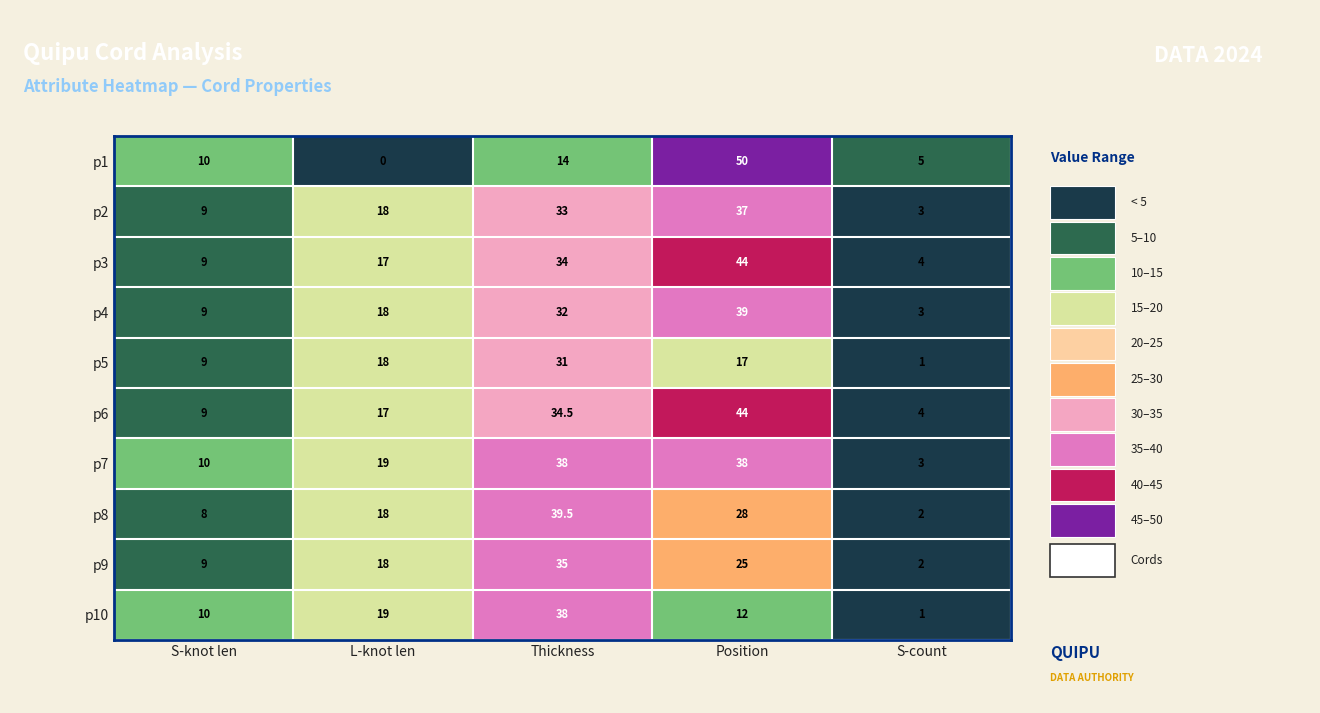

What is the difference between the maximum and second lowest values in the p6 series?

35.0